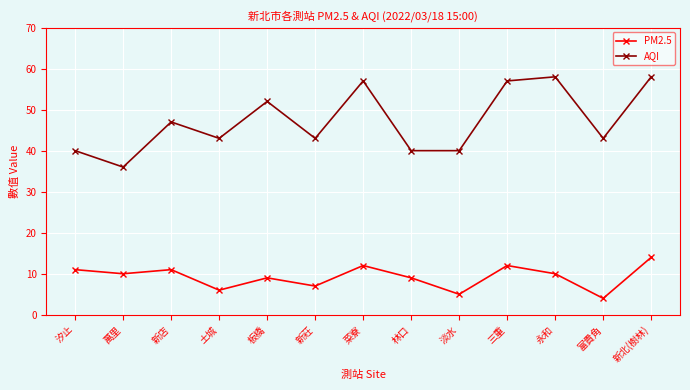

What is the minimum value shown in the chart?

4